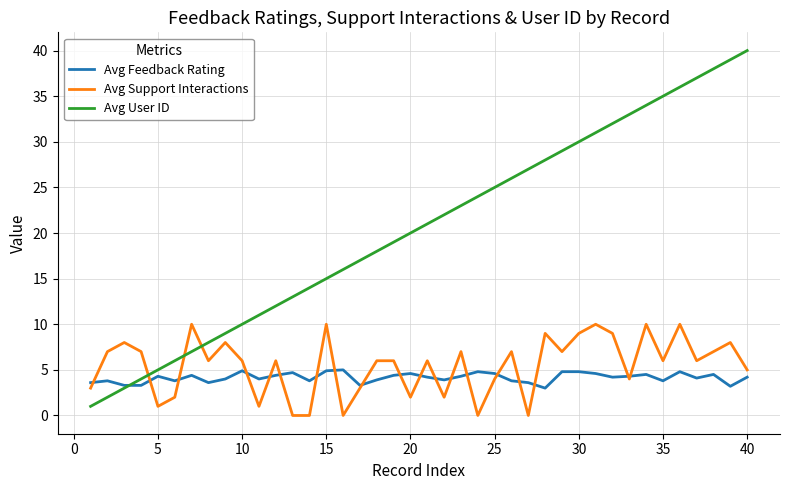

True or false: Avg Feedback Rating and Avg Support Interactions cross at least once.

True